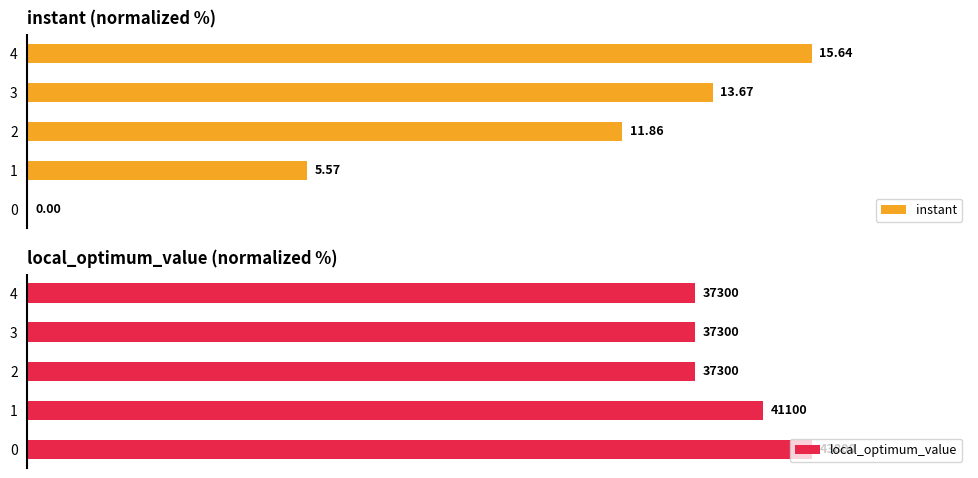

Reading left to right, extract all data points from this chart.

instant: 0=0.0	1=35.6	2=75.9	3=87.4	4=100.0
local_optimum_value: 0=100.0	1=93.8	2=85.2	3=85.2	4=85.2